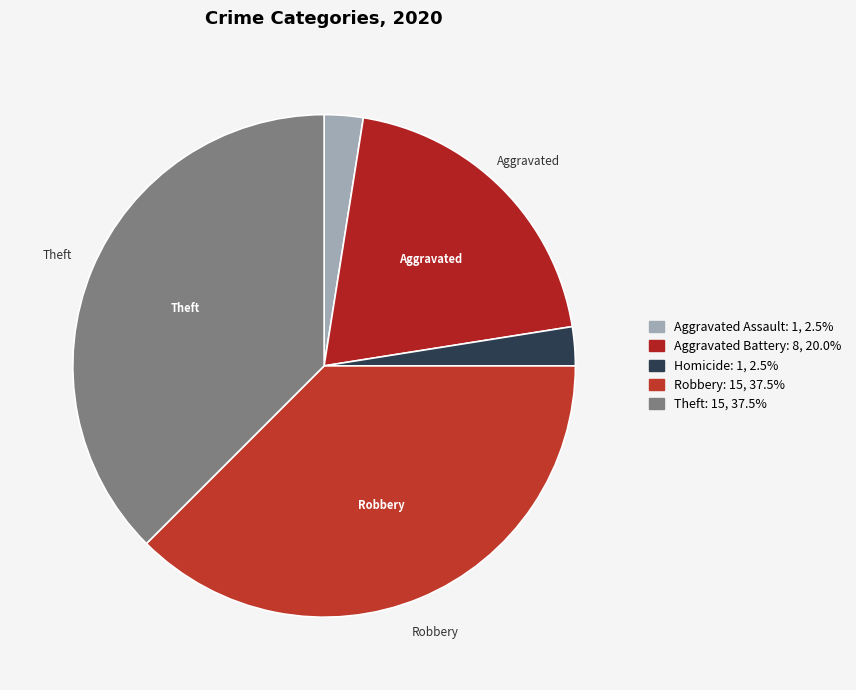

Is there a majority slice in this chart?

No